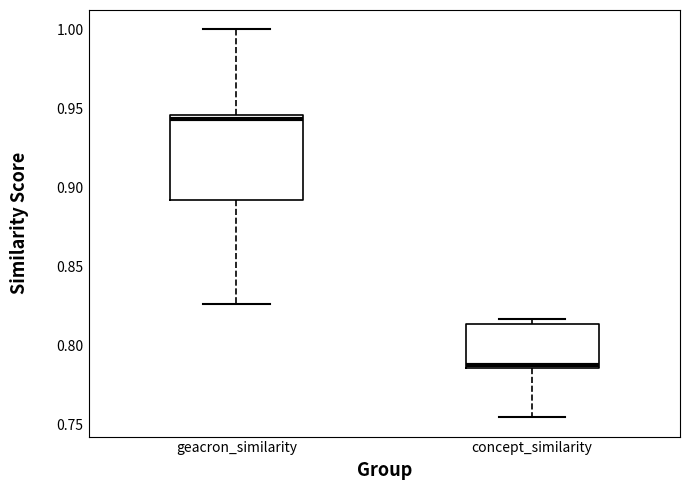

Reading left to right, transcribe this box plot: for each box, give where its median line is, the range the box spans, and where its two whiskers end, as read against the y-axis. The values are not printed on the chart, so give them approximately, as read against the axis.

geacron_similarity: median 0.945 (just below the box's upper edge), box 0.890 to 0.945, whiskers 0.825 to 1.000
concept_similarity: median 0.790, box 0.785 to 0.815, whiskers 0.755 to 0.815 (just above the box's upper edge)